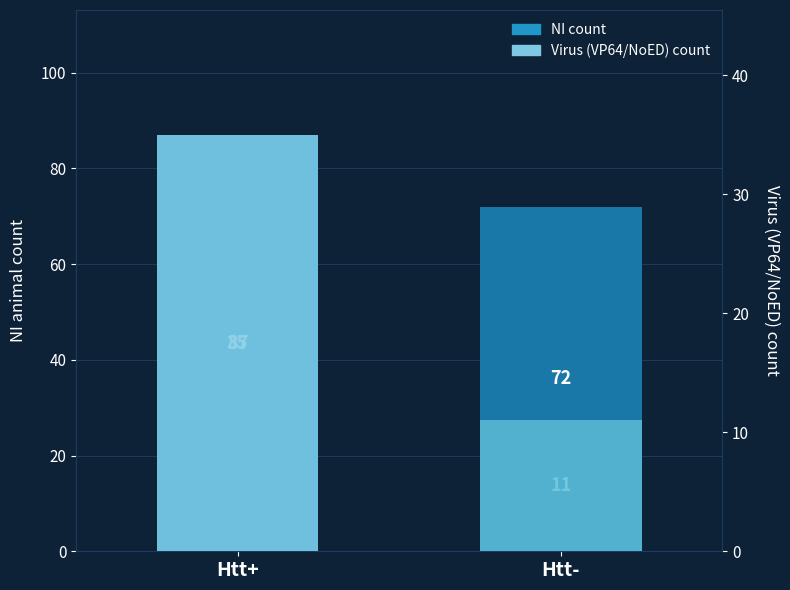

Rank the categories by Virus (VP64/NoED) count value from lowest to highest.

Htt-, Htt+